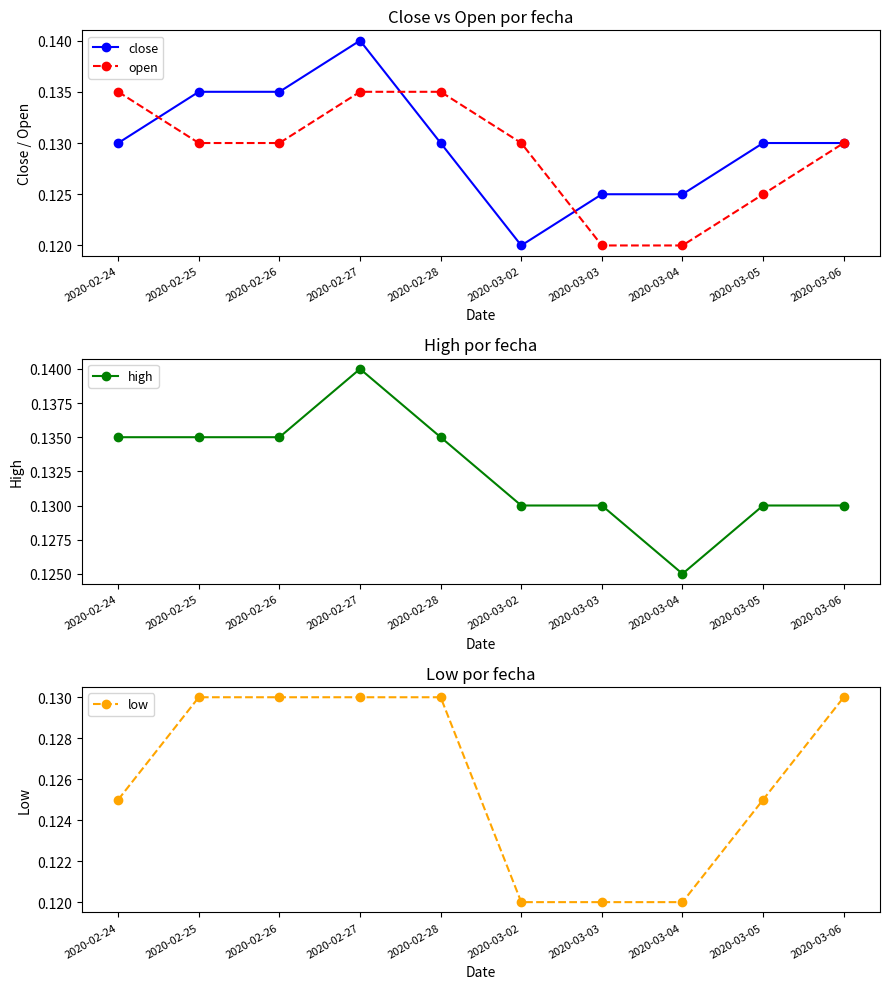

What is the label of the 1st point from the right?

2020-03-06